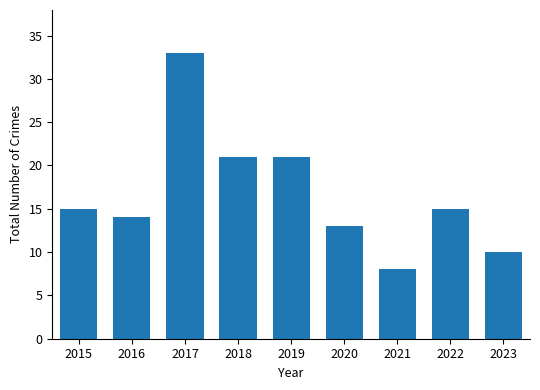

What is the sum of all values?

150